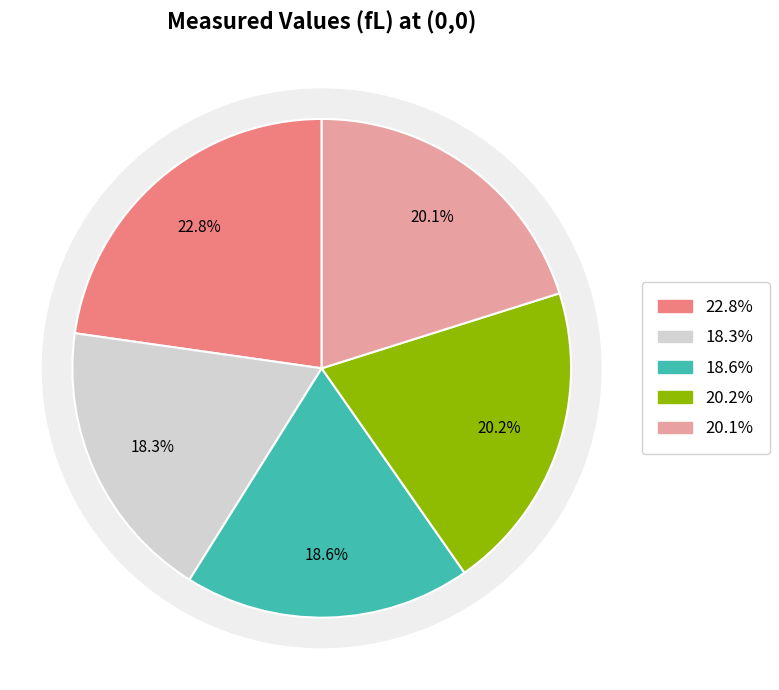

Is there a majority slice in this chart?

No